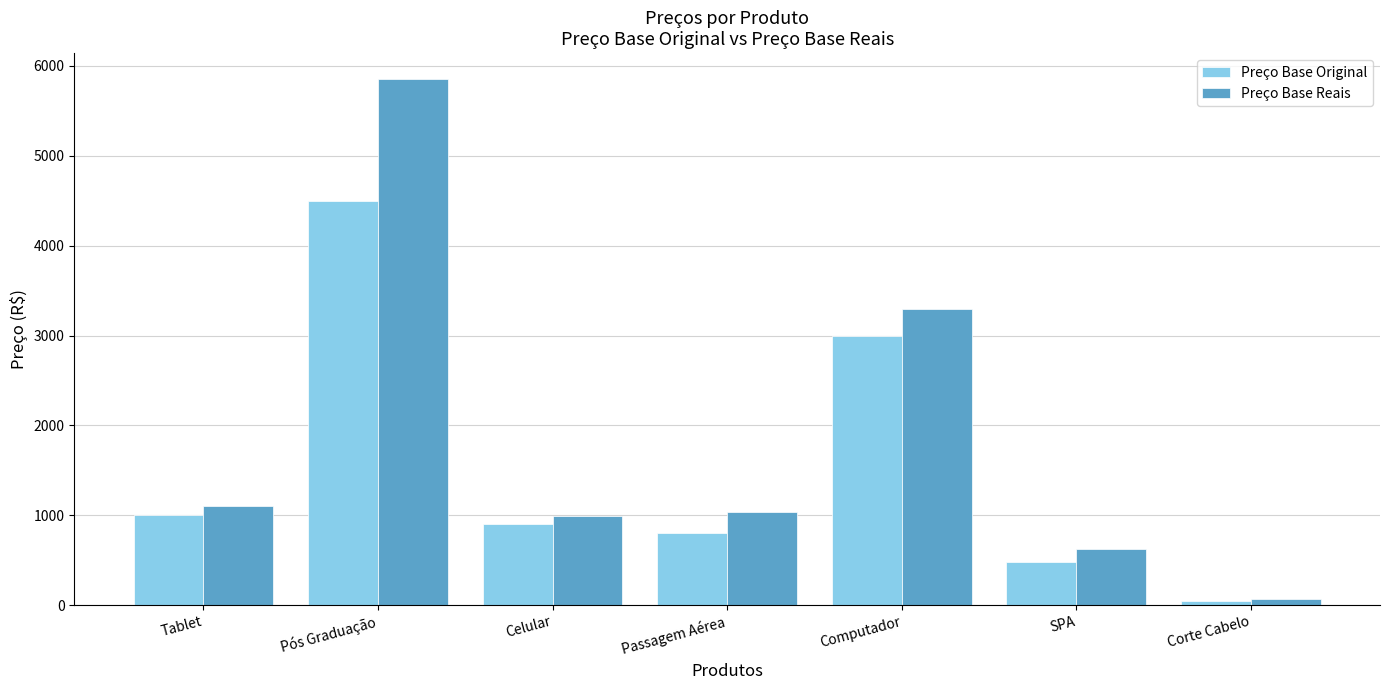

Rank the series by their average value, from lowest to highest.

Preço Base Original, Preço Base Reais